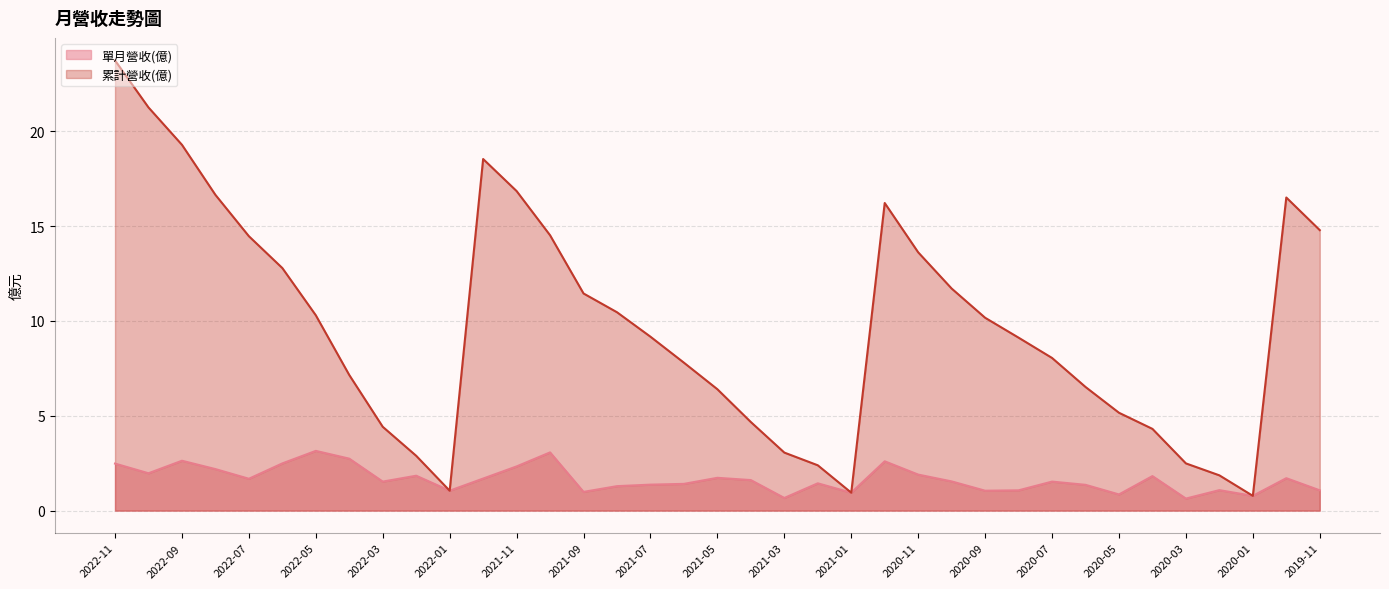

What is the label of the 5th point from the left?

2022-07